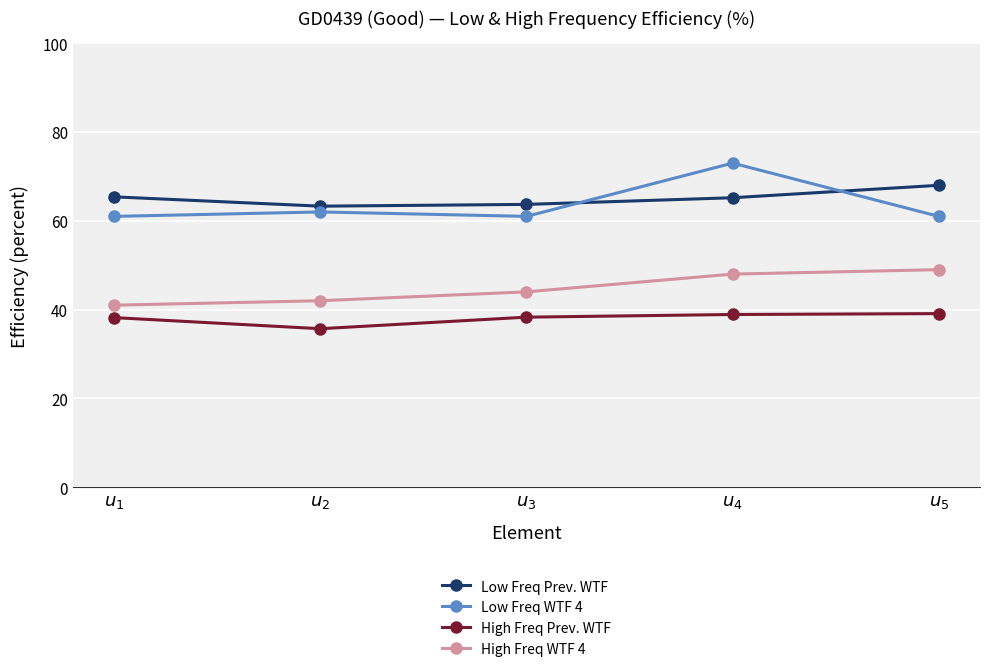

True or false: Low Freq Prev. WTF and High Freq WTF 4 intersect in this chart.

False